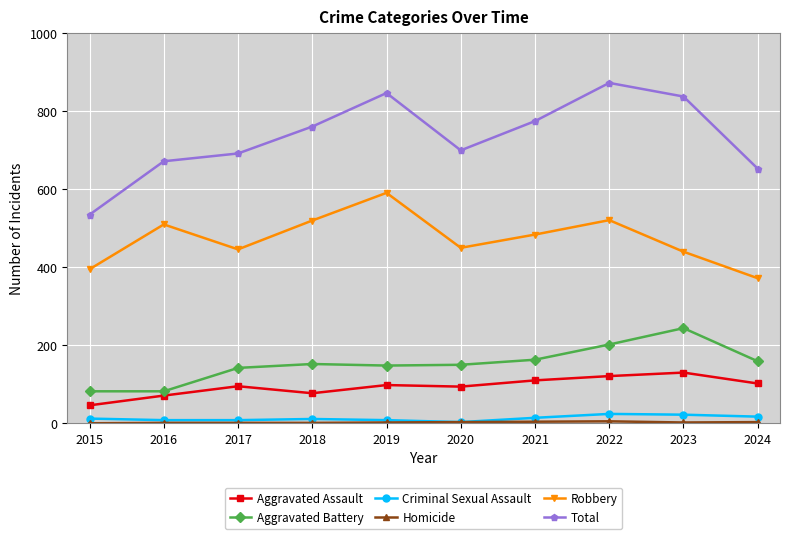

What is the sum of the Aggravated Assault values at 2022 and 2023?

251